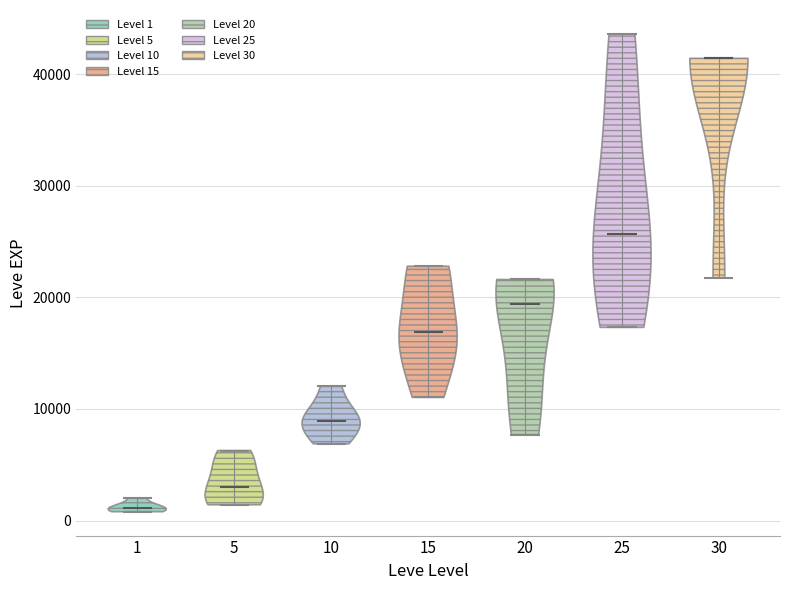

What is the highest point the violin at x = 1 reaches on the y-axis? The values are not printed on the chart, so give them approximately, as read against the axis.

2000